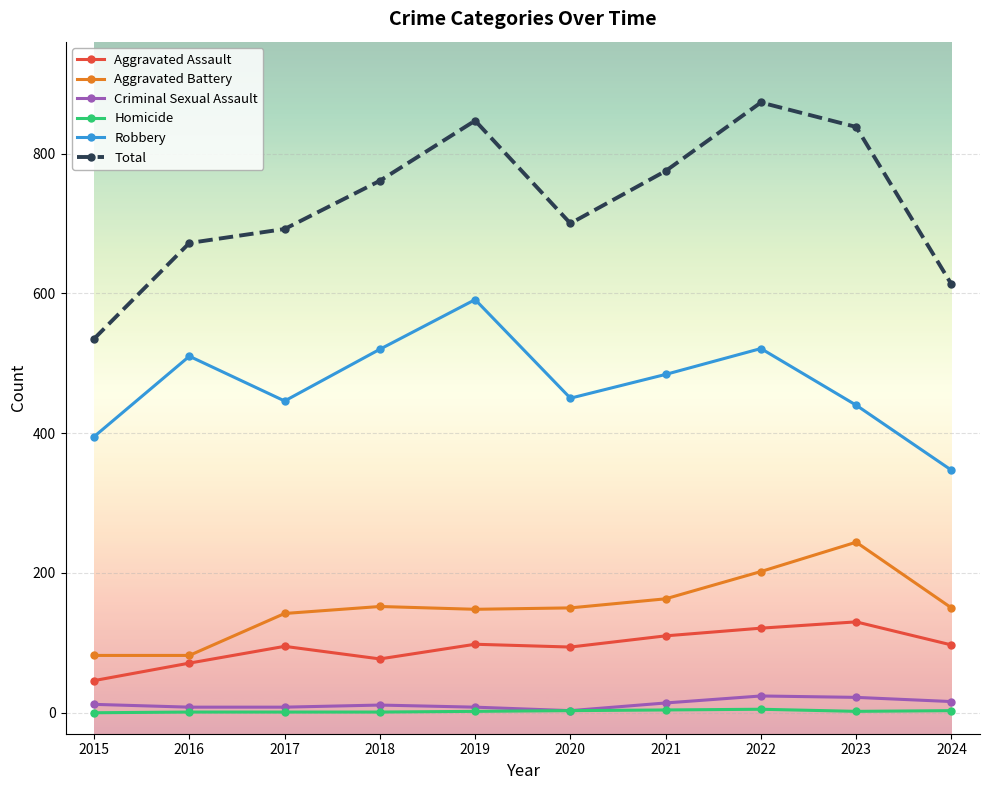

True or false: Total has more than 0 interior local peaks.

True